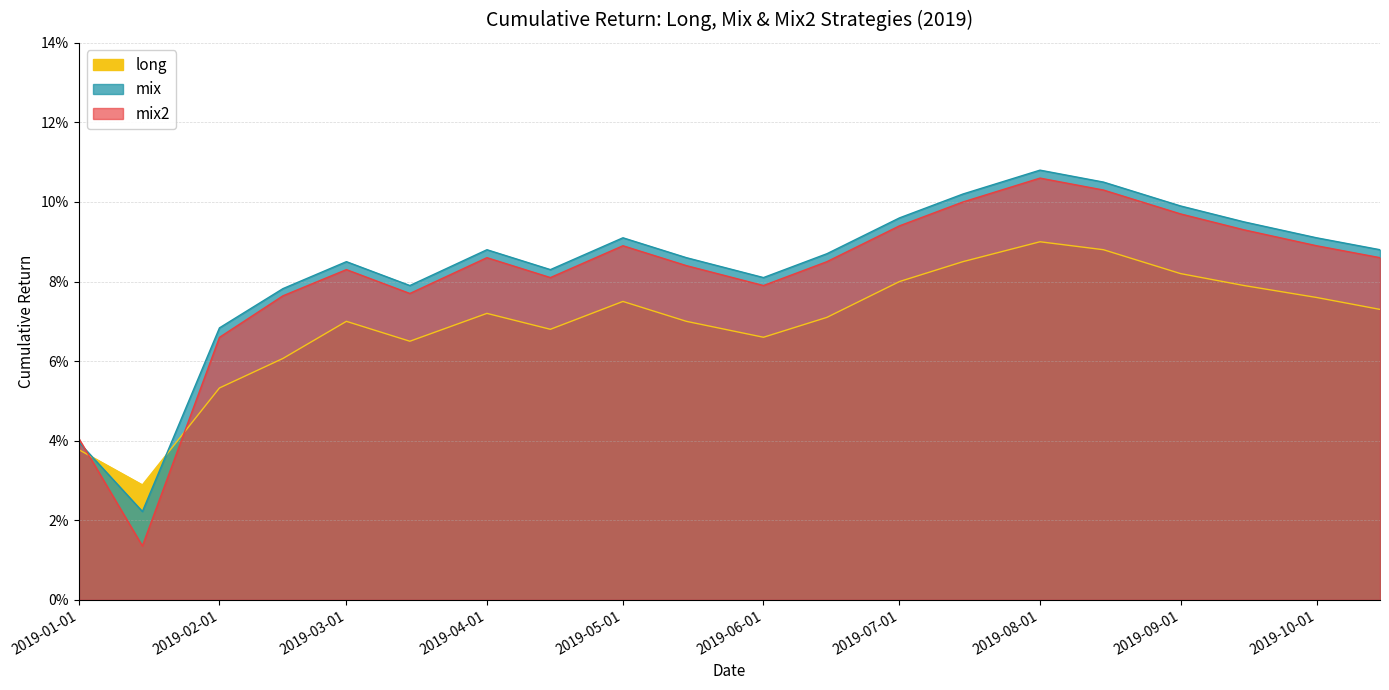

Is it true that mix2 equals 0.1 at 2019-02-15?

True